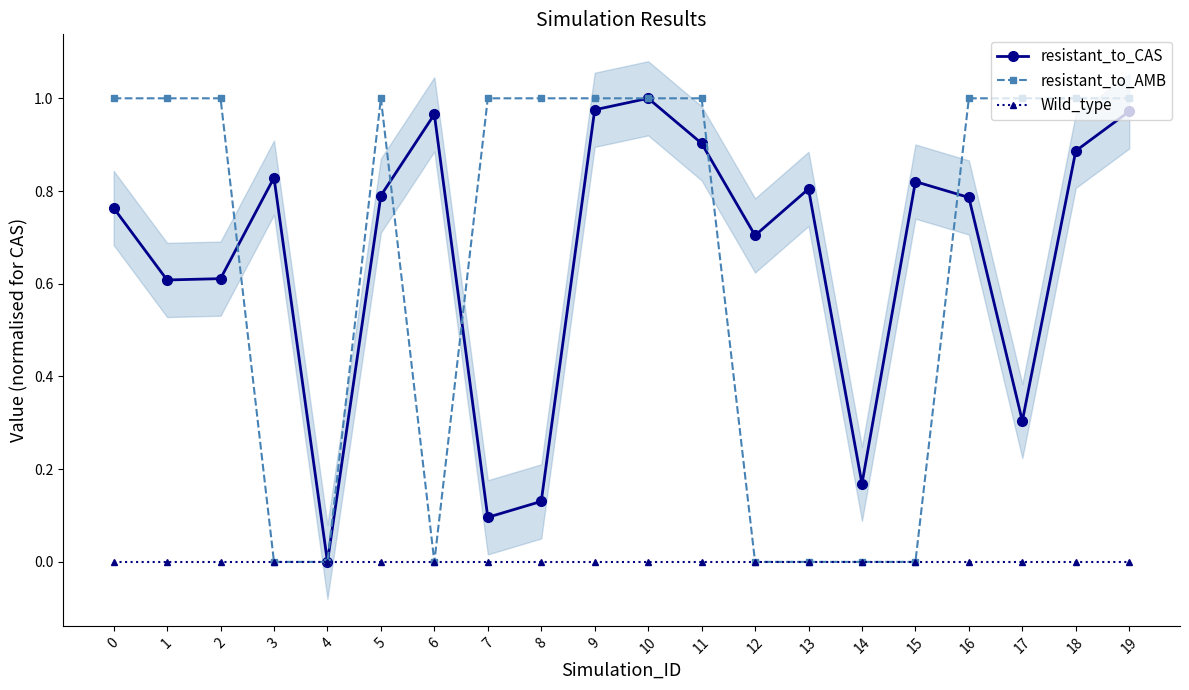

Rank the categories by resistant_to_CAS value from highest to lowest.

10, 9, 19, 6, 11, 18, 3, 15, 13, 5, 16, 0, 12, 2, 1, 17, 14, 8, 7, 4